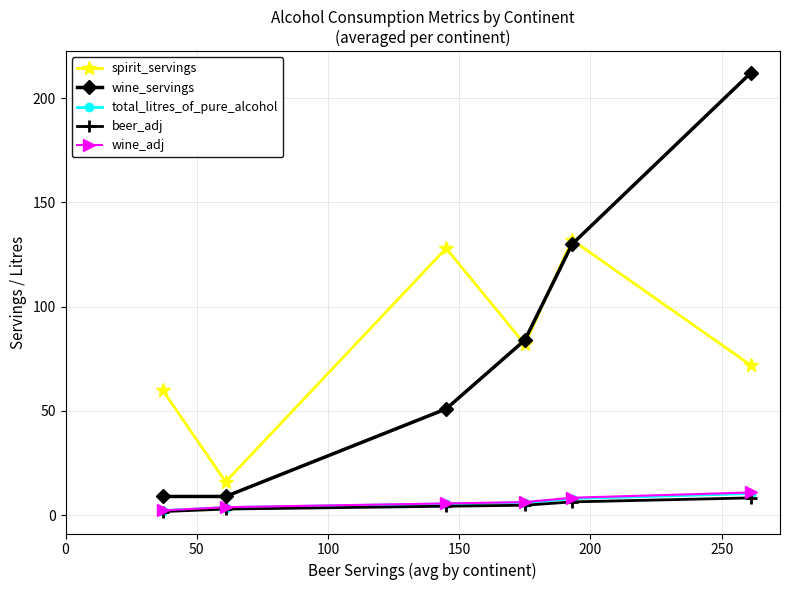

True or false: wine_adj and total_litres_of_pure_alcohol cross at least once.

False